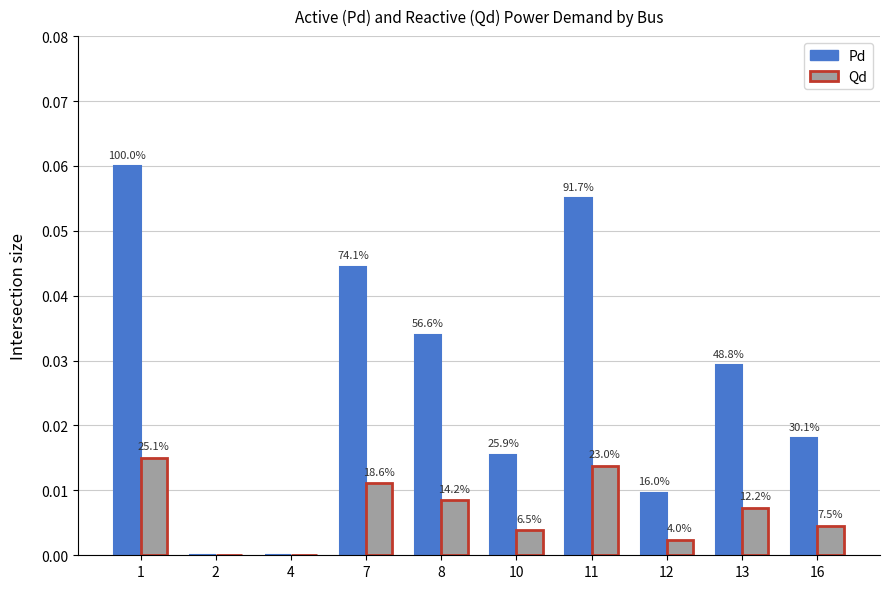

Is the value of Qd at 2 greater than the value of Pd at 2?

No